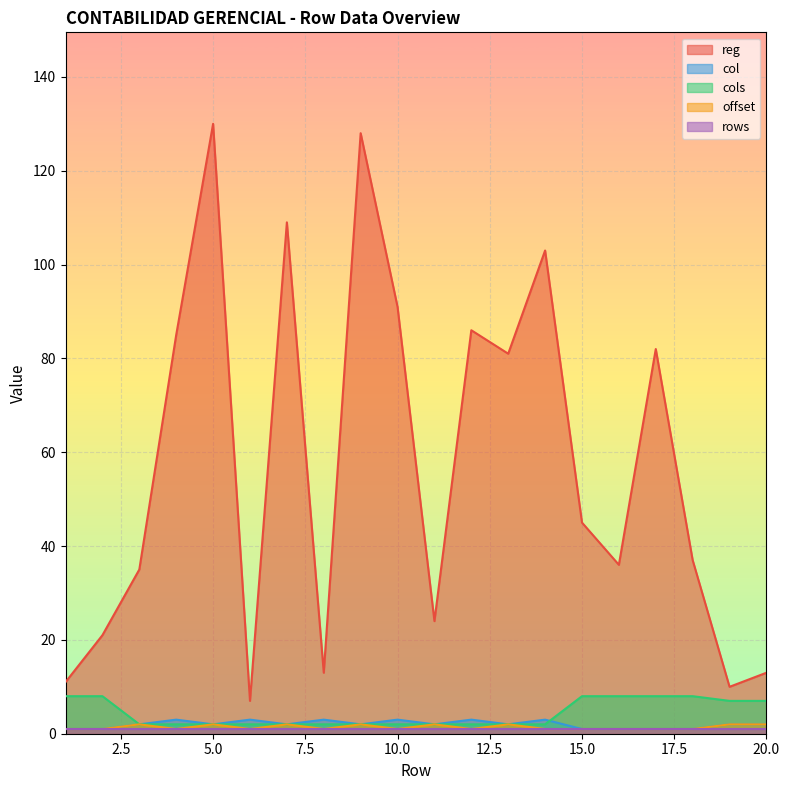

Is it true that col equals 3 at 4?

True